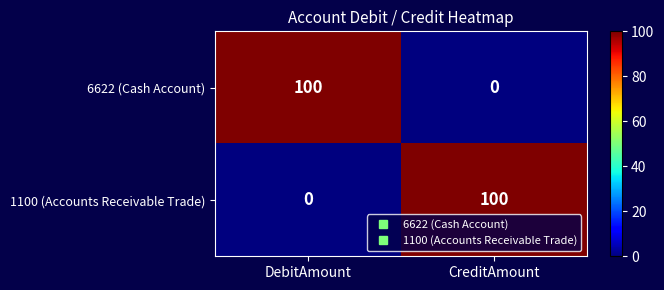

Reading left to right, list all the values displayed in this chart.

6622 (Cash Account): 100	0
1100 (Accounts Receivable Trade): 0	100